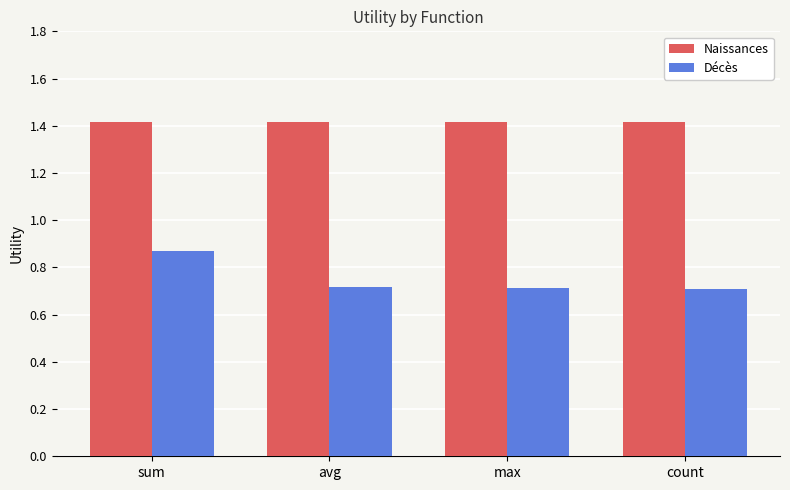

At count, list the series in order from largest to smallest.

Naissances, Décès